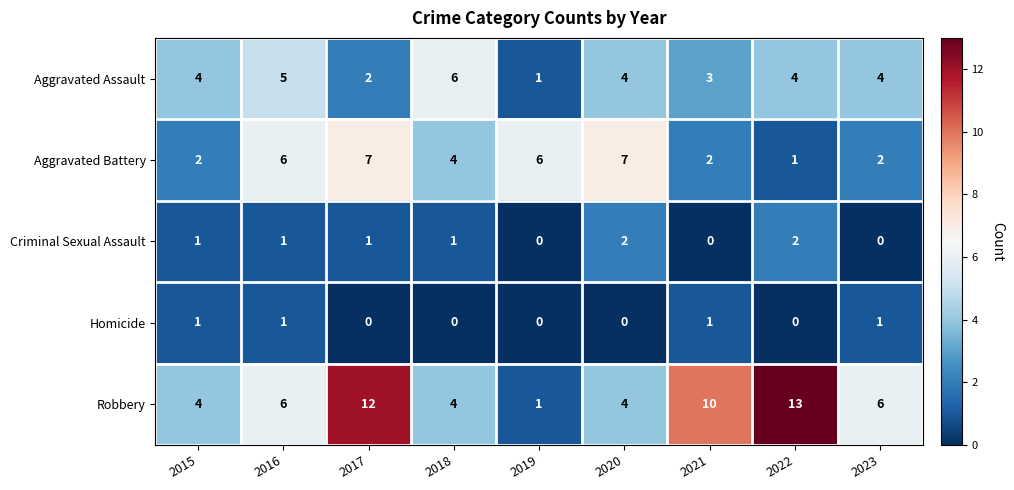

The Criminal Sexual Assault series shows 1 at 2017. True or false?

True